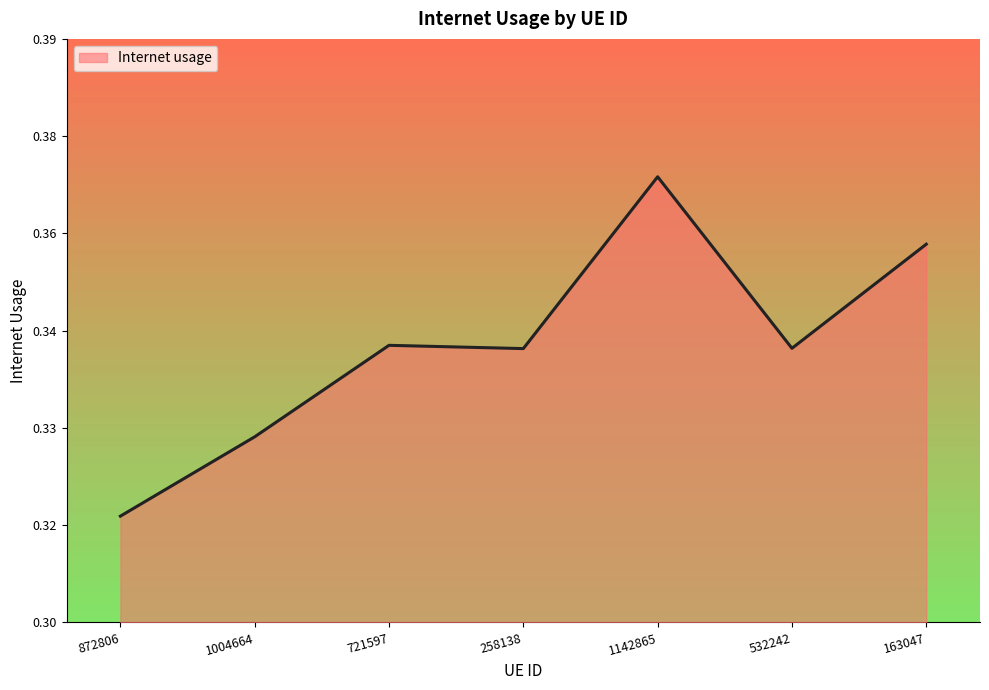

Which has a higher value, 872806 or 721597?

721597